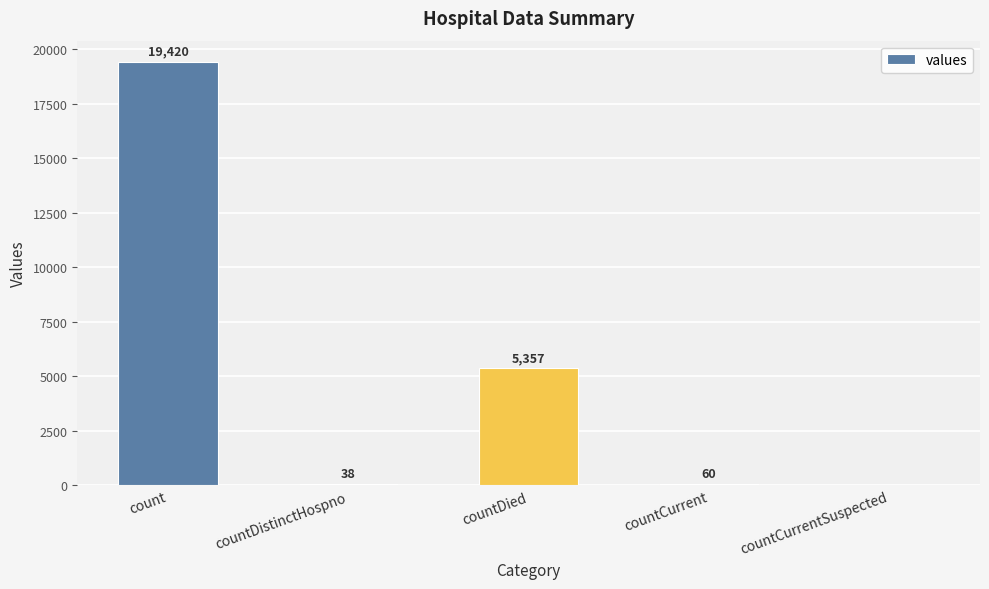

What is the average value?

4975